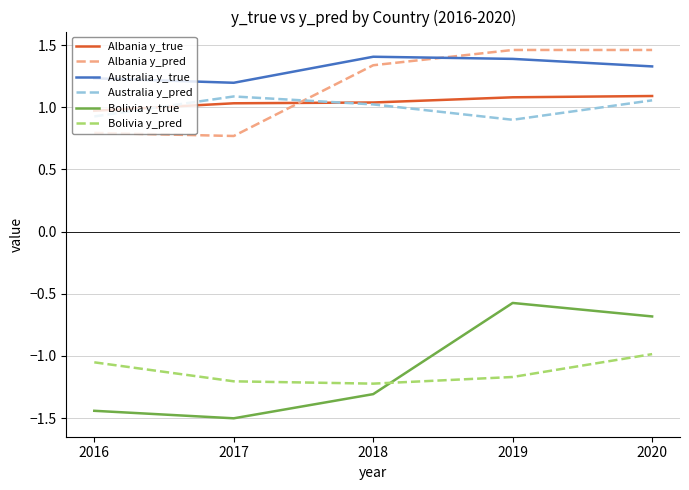

Does the chart display data point markers on the line(s)?

No